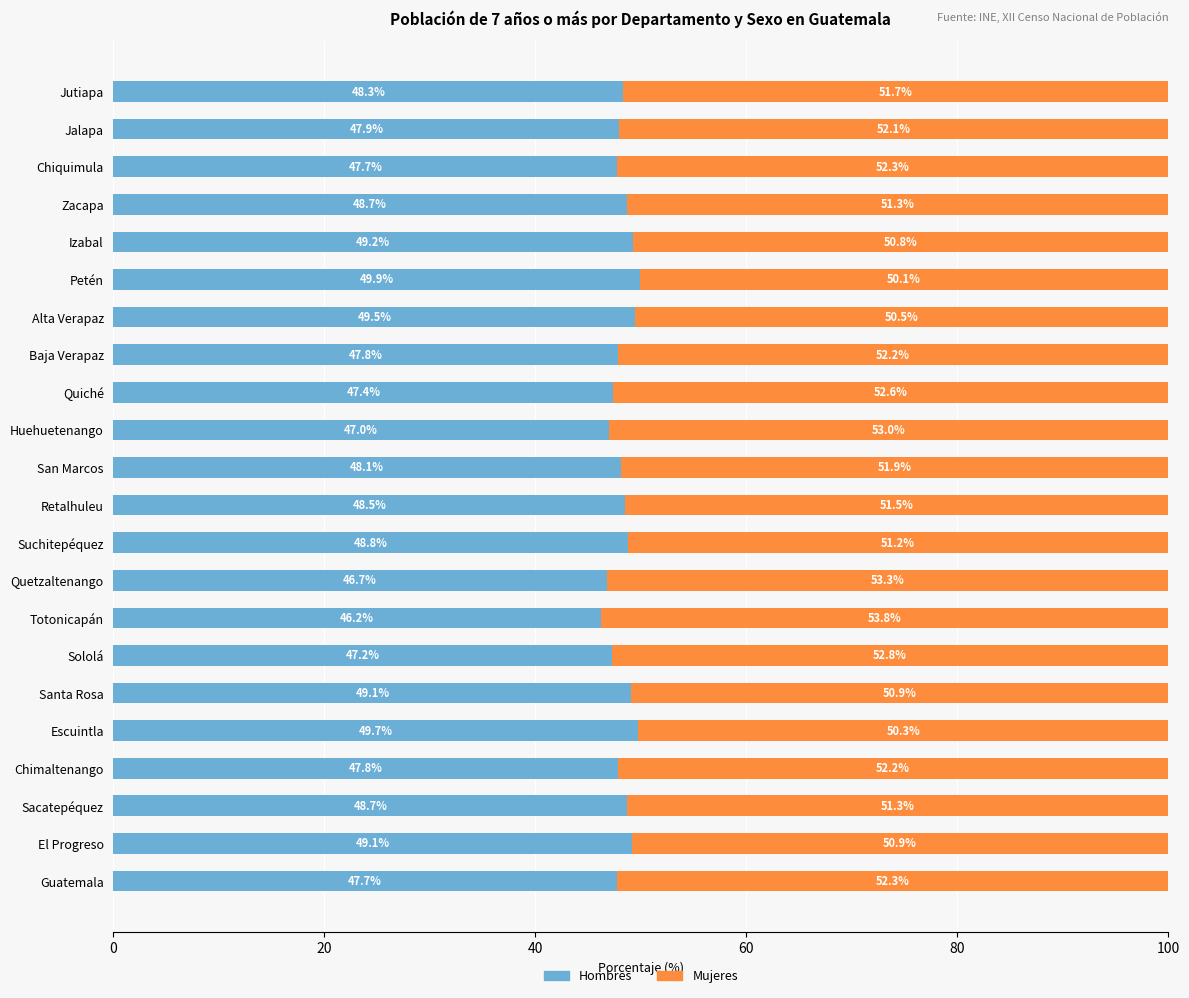

What is the difference between the maximum and minimum values in the Hombres series?

3.7